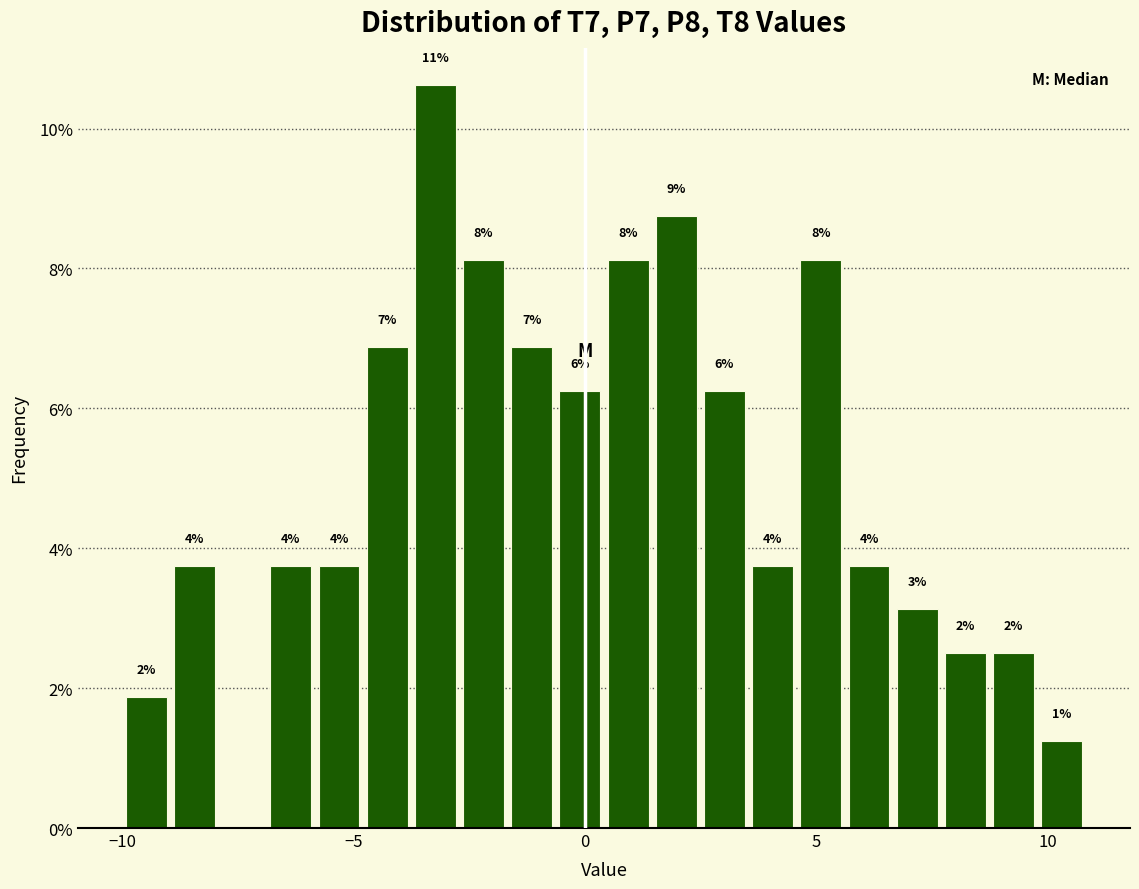

Around what value on the x-axis is the tallest bar? Give the approximate position of its centre, as read against the axis.

-3.0